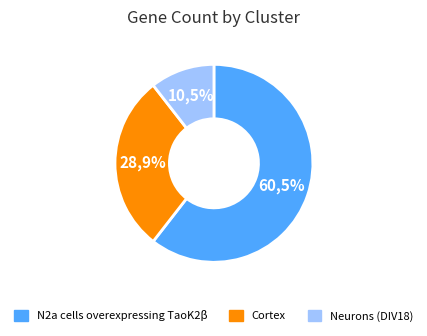

Is it true that Neurons (DIV18) is 11% of the pie?

True